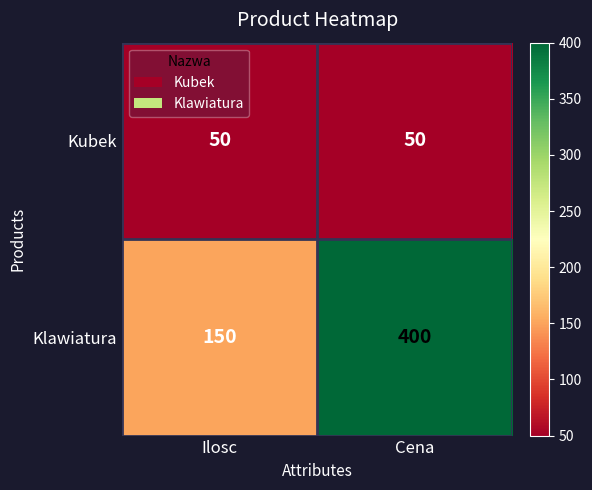

What is the total value across all series at Ilosc?

200